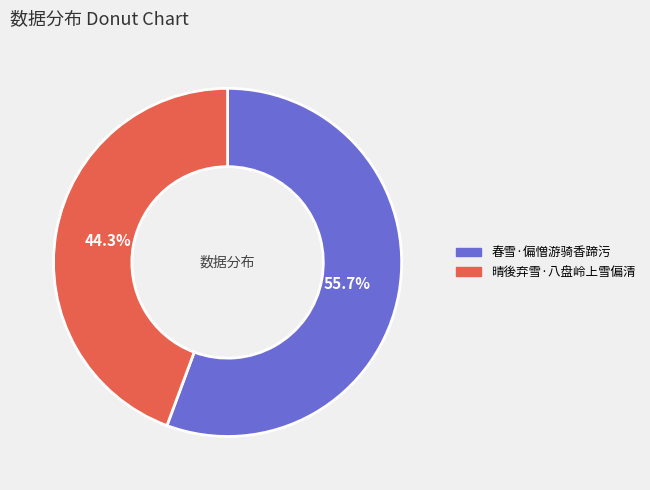

Rank the categories by value from lowest to highest.

晴後弃雪·八盘岭上雪偏清, 春雪·偏憎游骑香蹄污